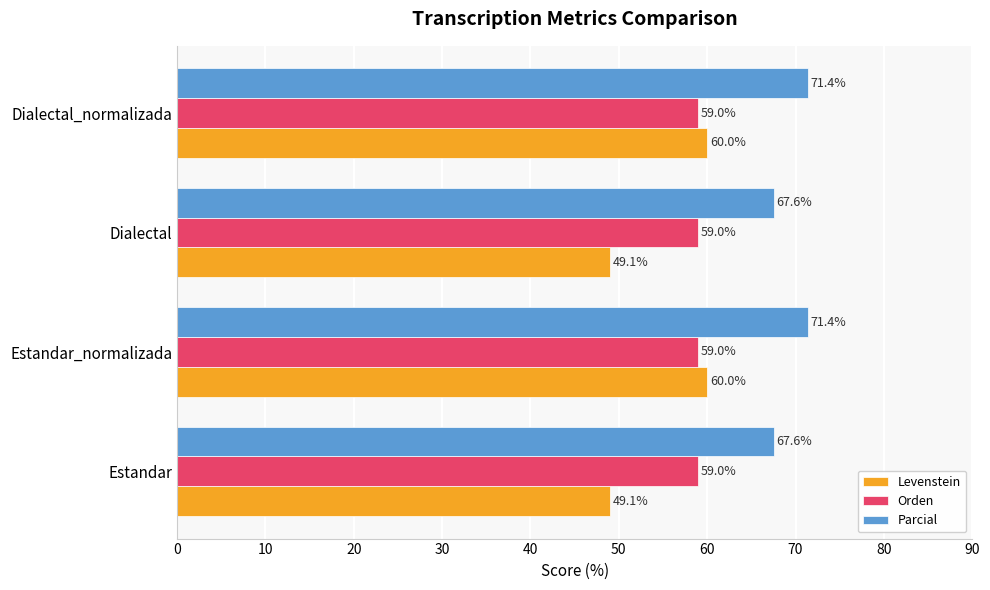

Which series has the widest spread of values?

Levenstein